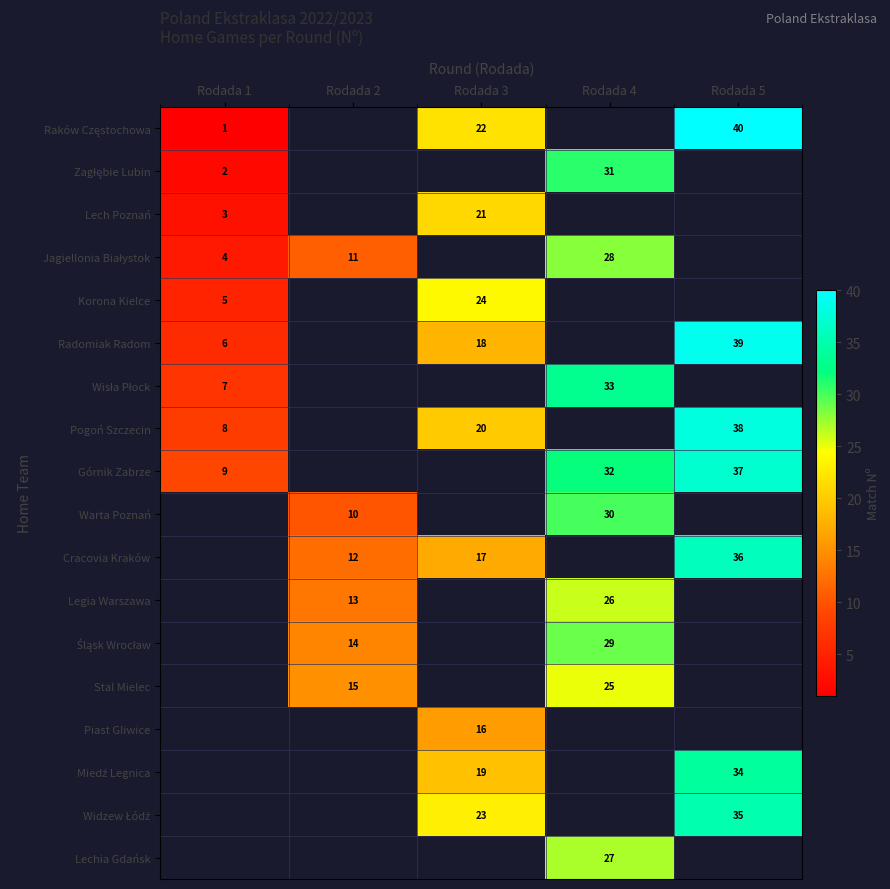

How many series are shown in this chart?

18